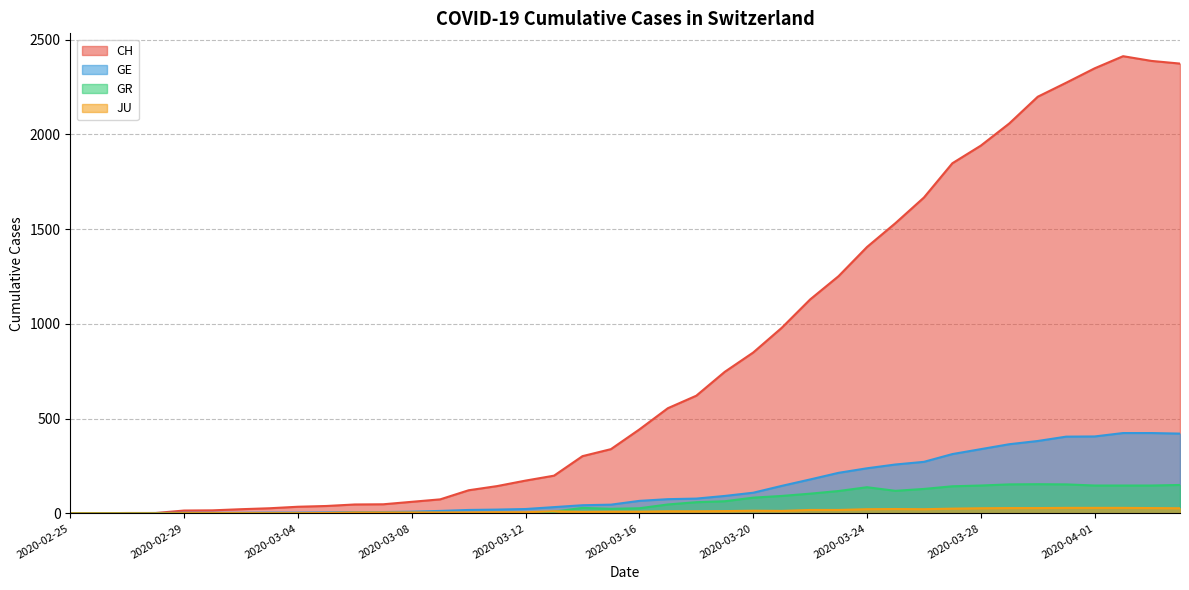

Which series has the widest spread of values?

CH